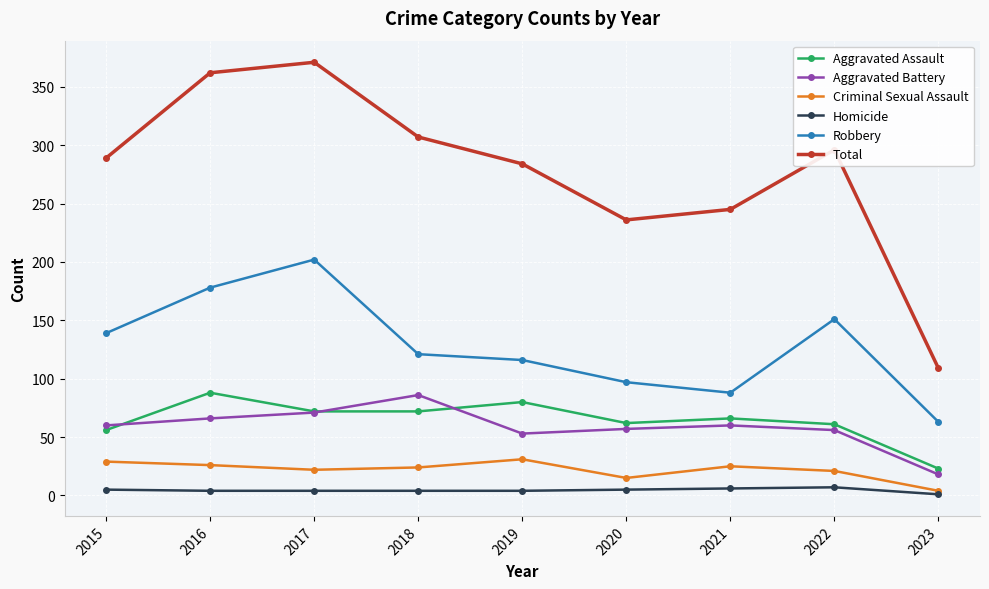

Count the number of categories in the chart.

9